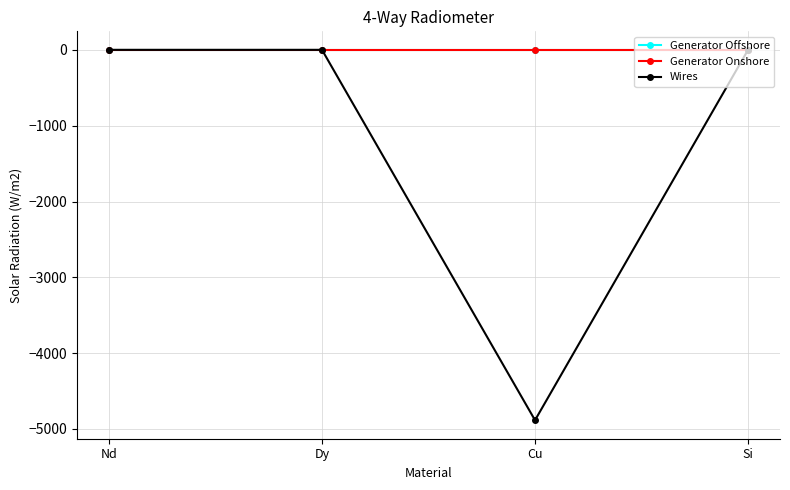

The Wires series shows 0.0 at Nd. True or false?

True